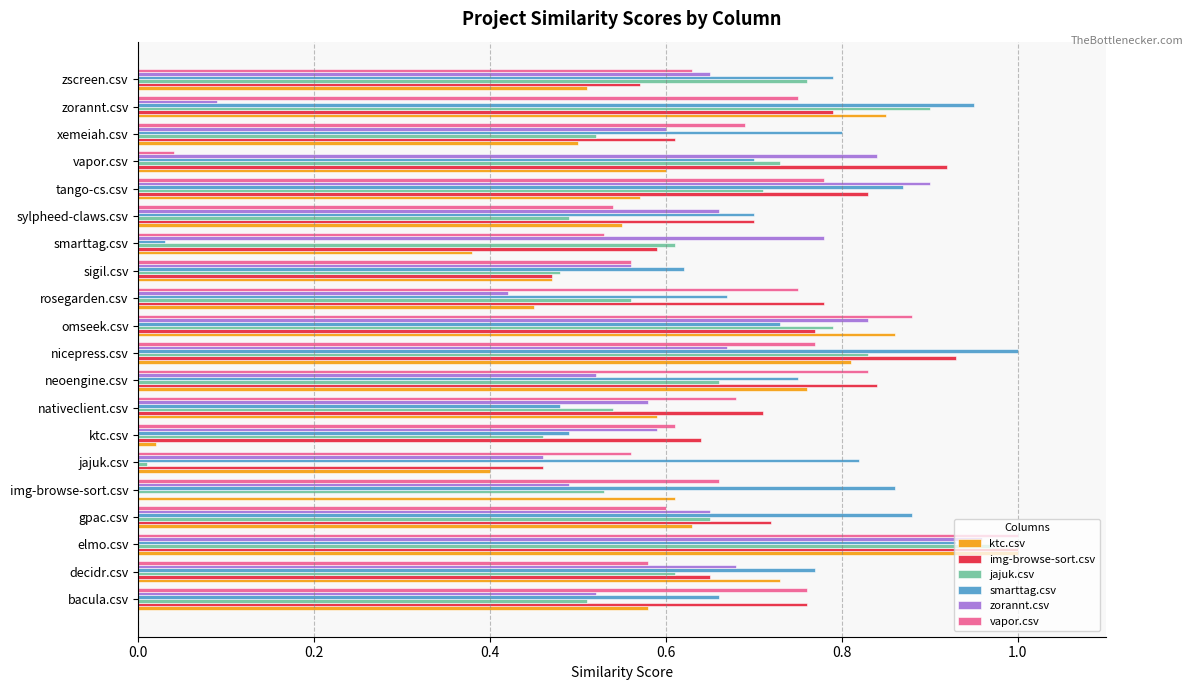

At which label does zorannt.csv reach its peak?

elmo.csv